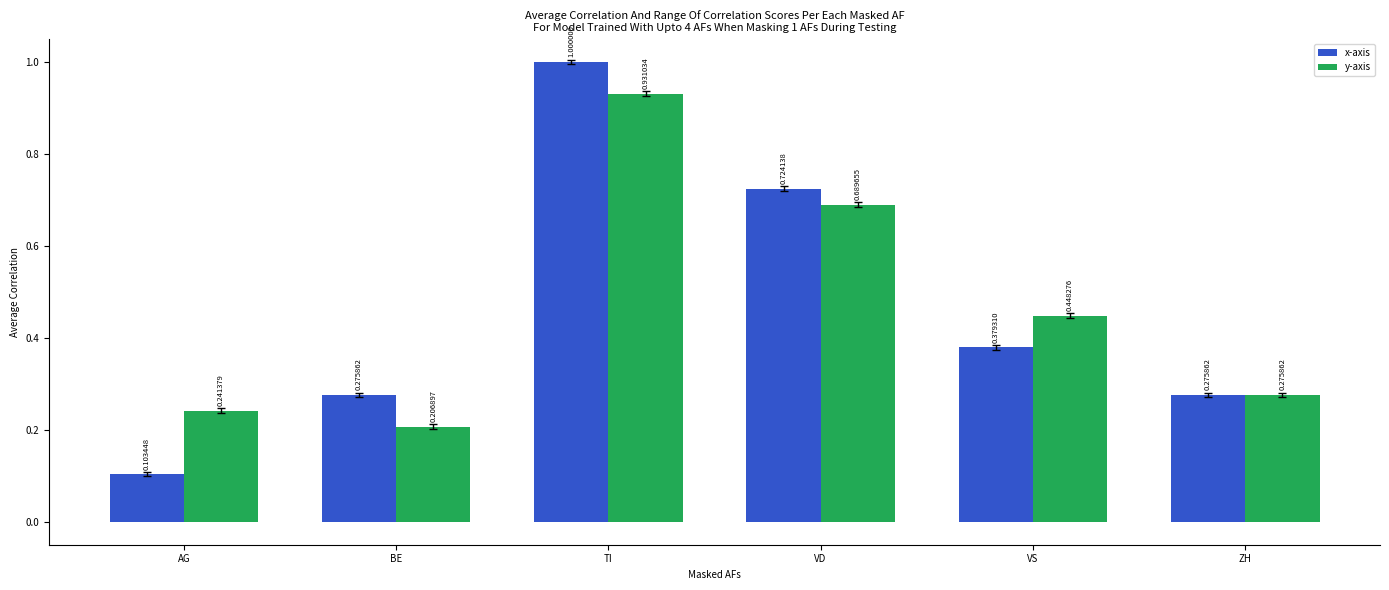

What is the total value across all series at BE?

0.5